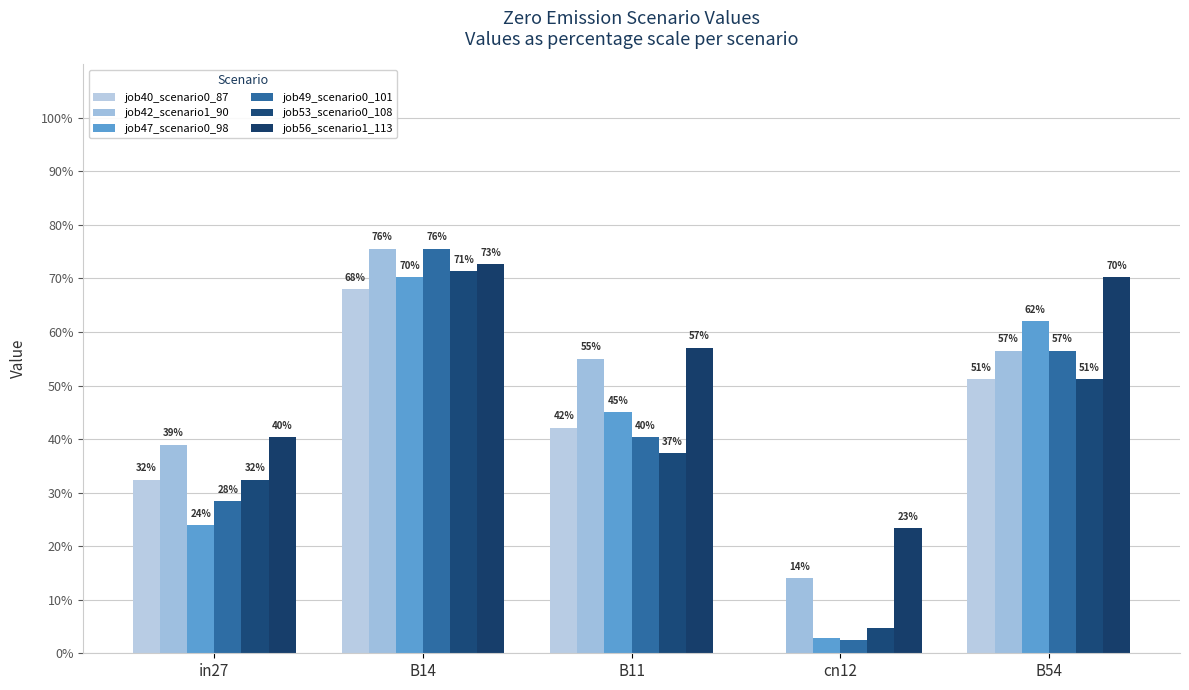

Between in27 and B14, which is larger?

B14